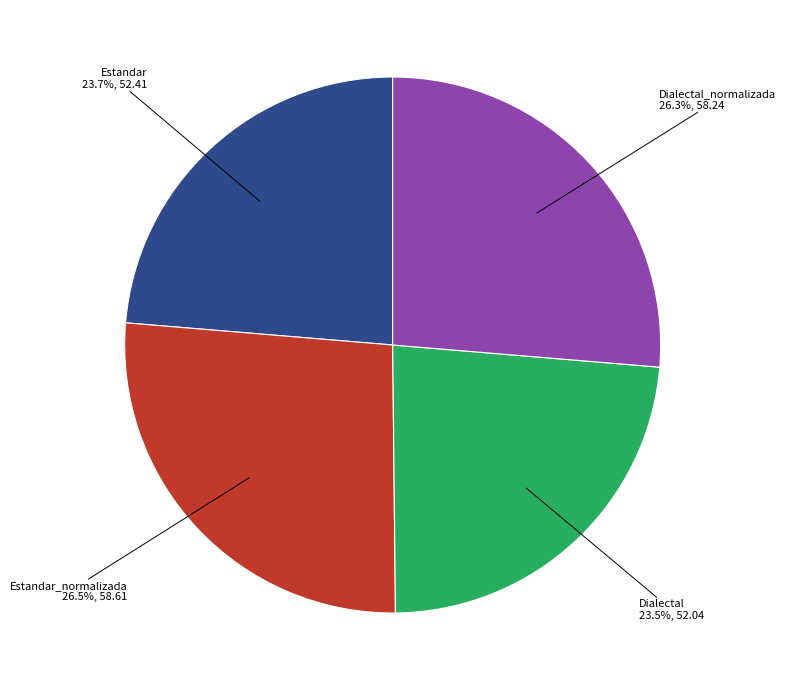

Is there any slice that represents more than half of the pie?

No